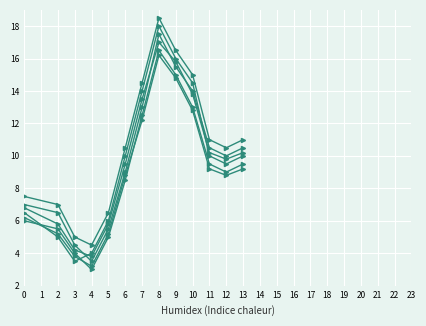

True or false: col_34 has a value of 14.4 at 6.

False